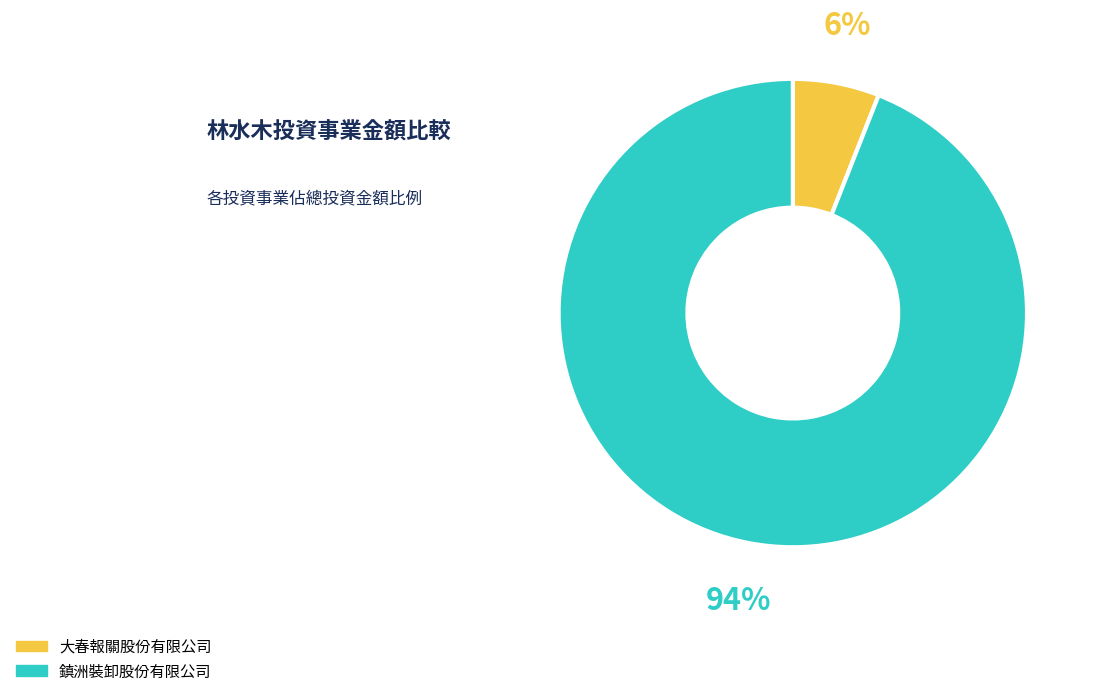

Which slice is the smallest?

大春報關股份有限公司